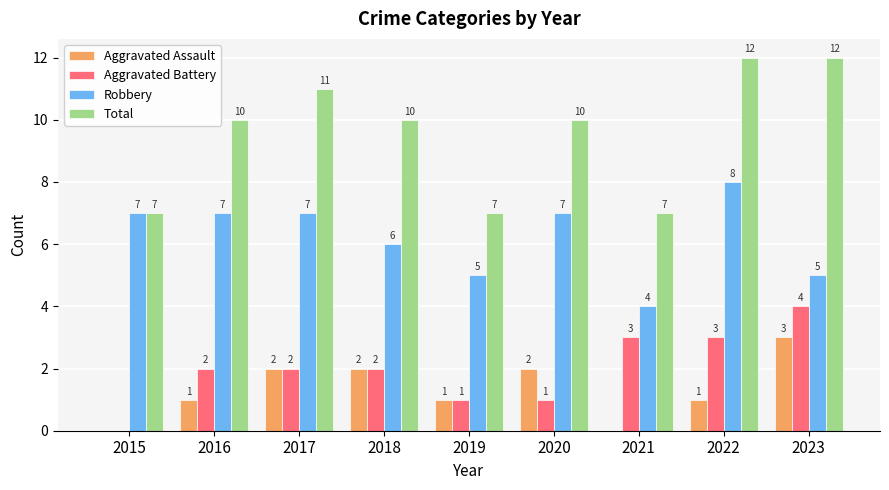

Reading right to left, list all the values displayed in this chart.

Aggravated Assault: 3	1	0	2	1	2	2	1	0
Aggravated Battery: 4	3	3	1	1	2	2	2	0
Robbery: 5	8	4	7	5	6	7	7	7
Total: 12	12	7	10	7	10	11	10	7